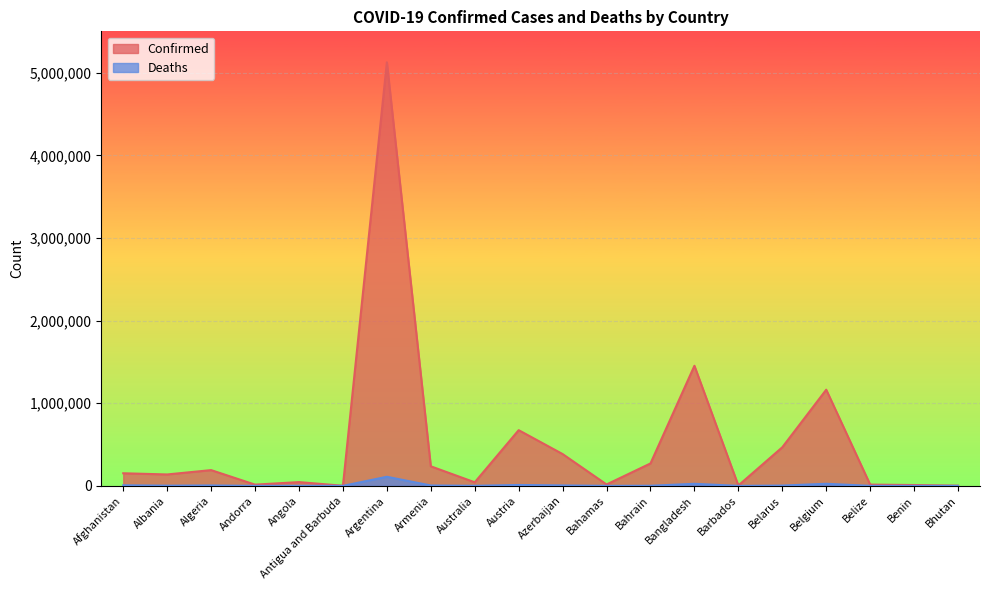

What is the difference between the highest and lowest values at Austria?

663316